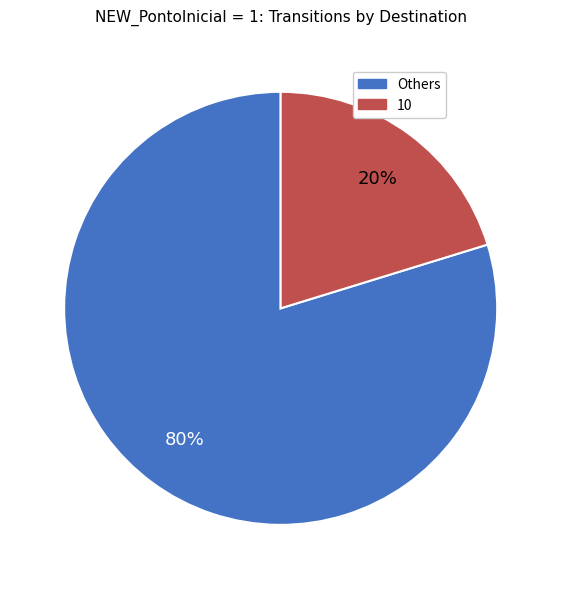

Is there a majority slice in this chart?

Yes